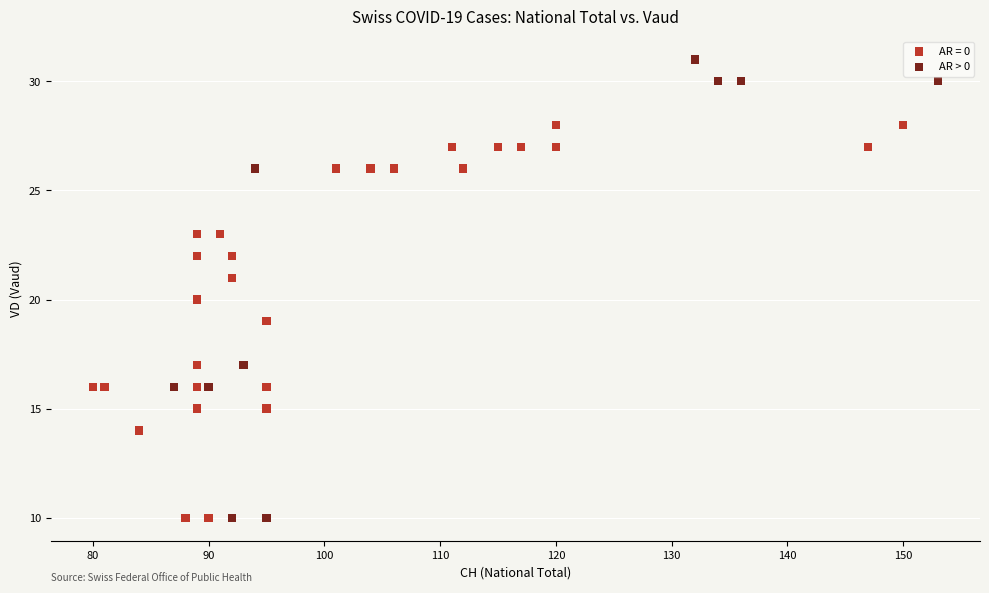

Which series contains the highest Y value?

AR > 0